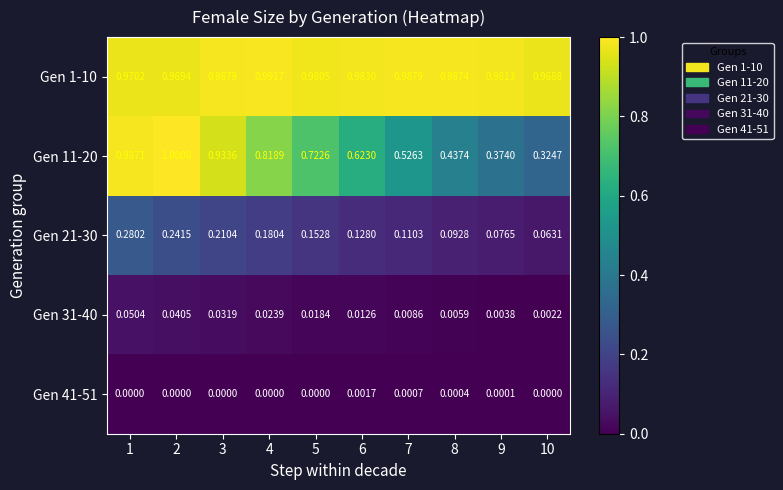

Is the value of Gen 1-10 at 10 greater than the value of Gen 11-20 at 9?

Yes